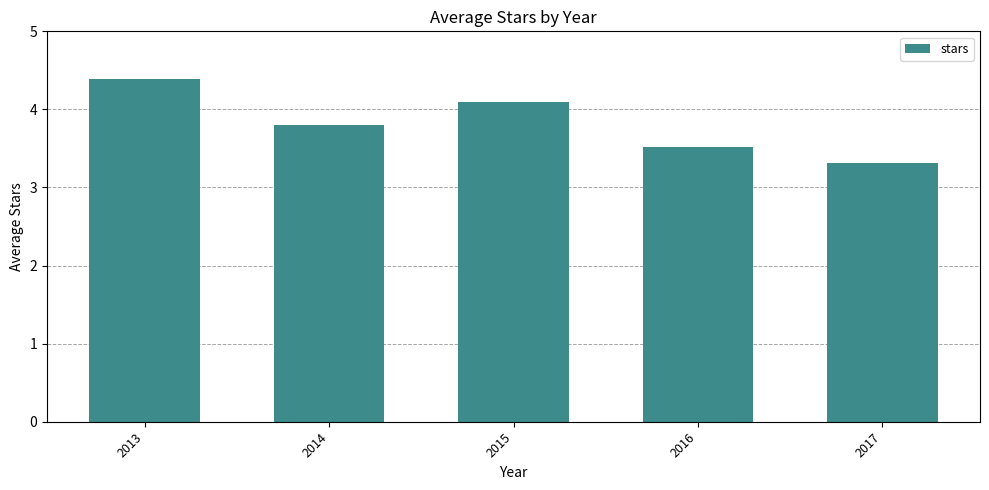

What is the difference between the maximum and minimum values?

1.1